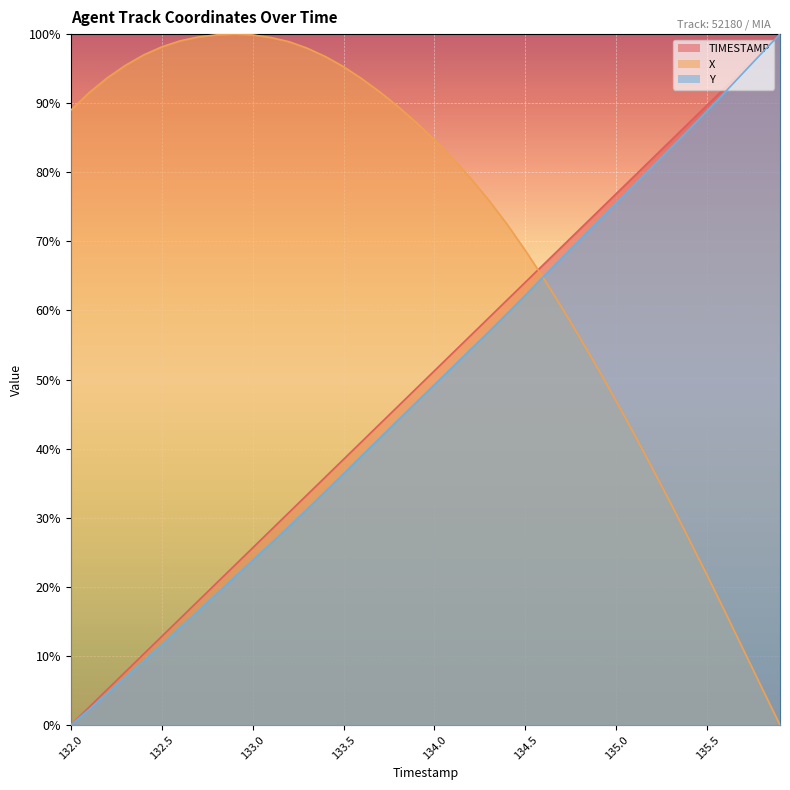

At how many categories does at least one series exceed 77?

32